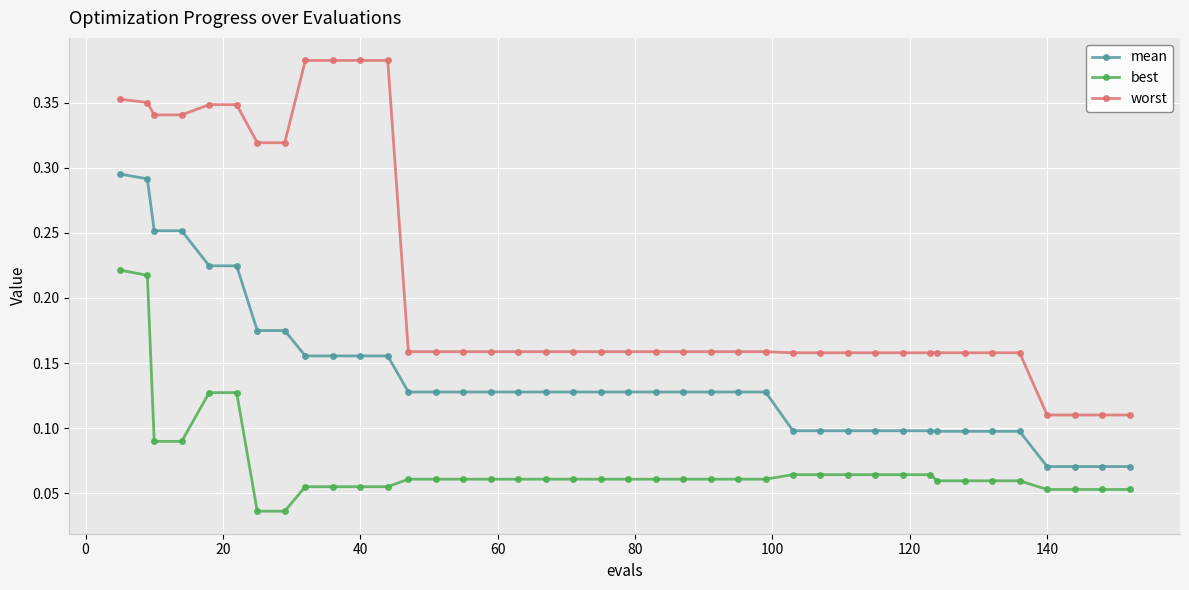

At how many categories does at least one series exceed 0?

40